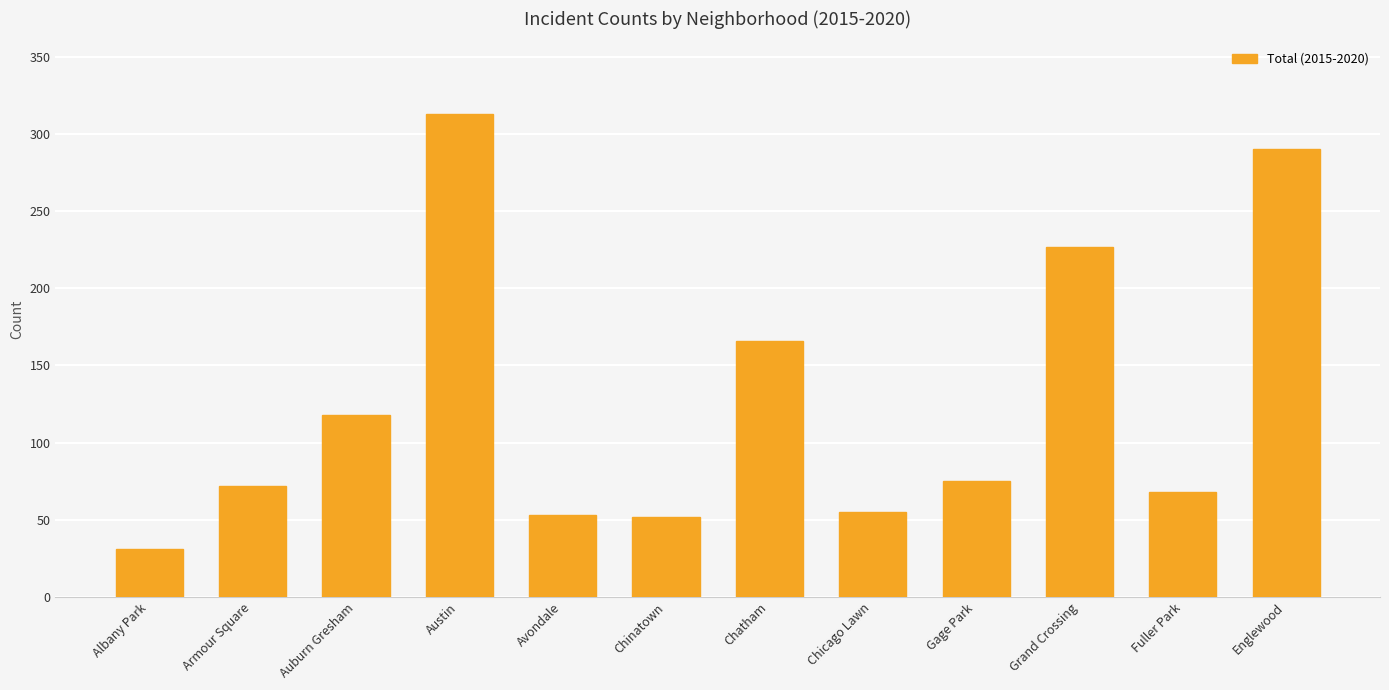

What is the sum of the values at Armour Square and Austin?

385